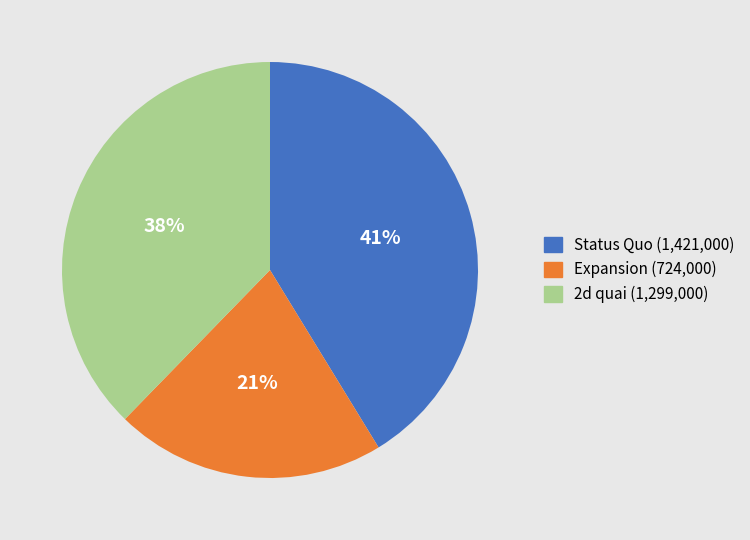

To the nearest percent, what is the average slice percentage?

33%